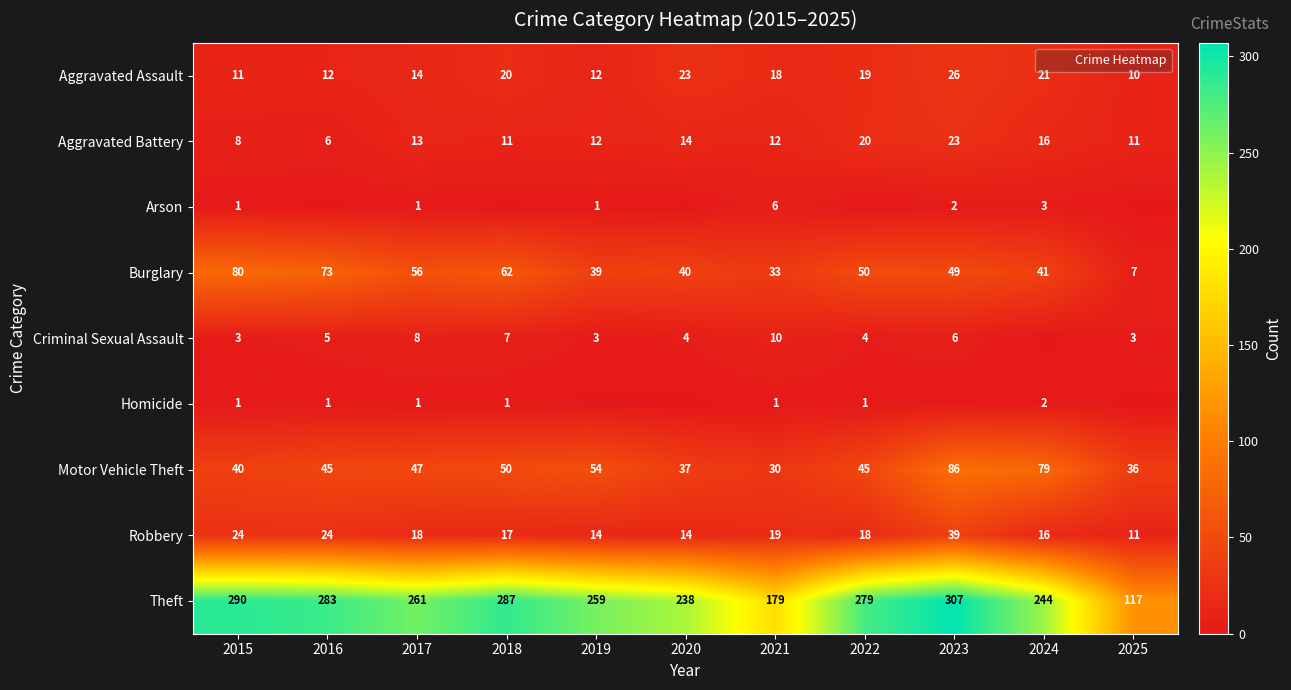

At how many categories does at least one series exceed 50?

11